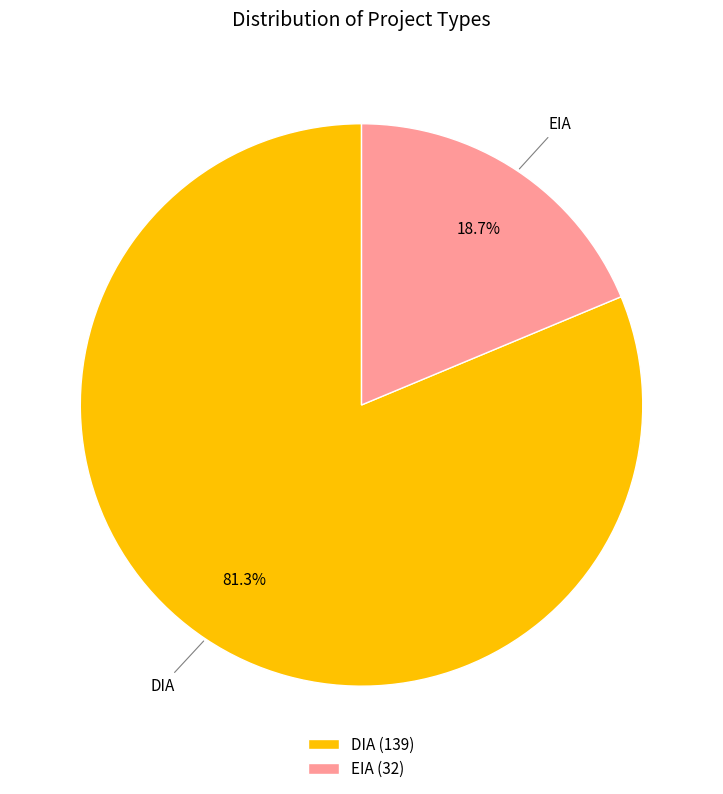

Which slice represents more than half of the pie?

DIA